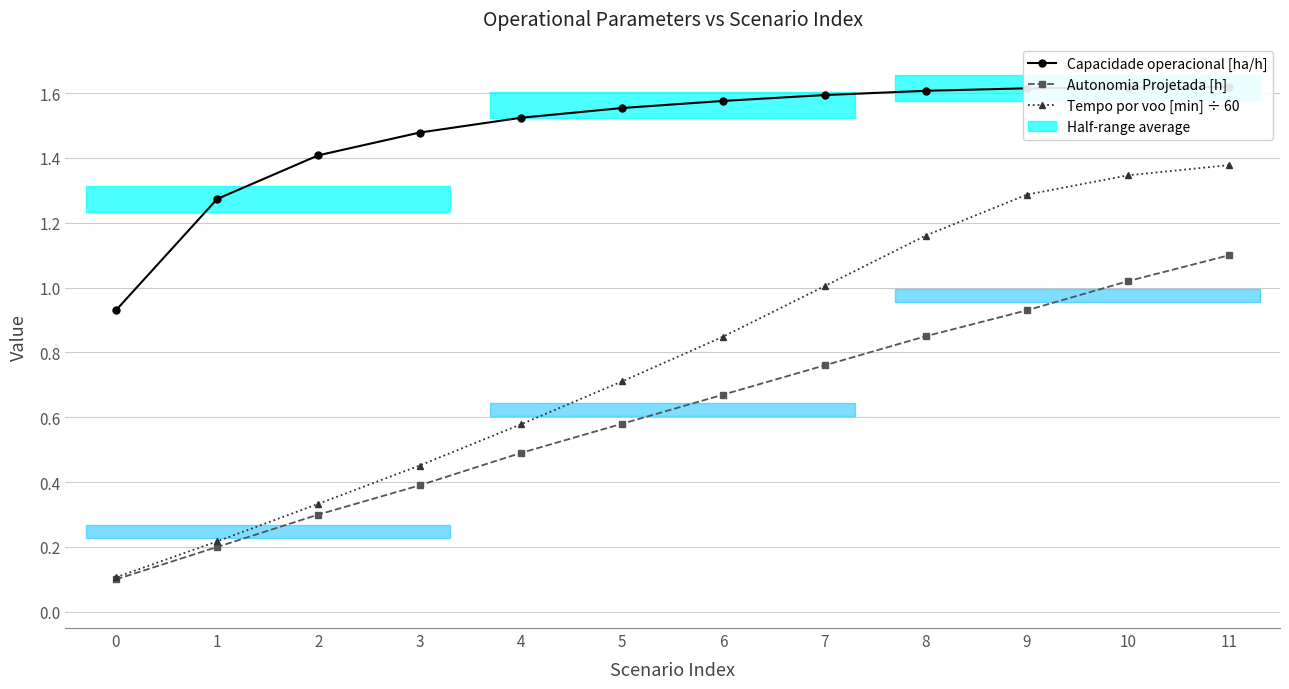

What is the maximum value for Autonomia Projetada [h]?

1.1